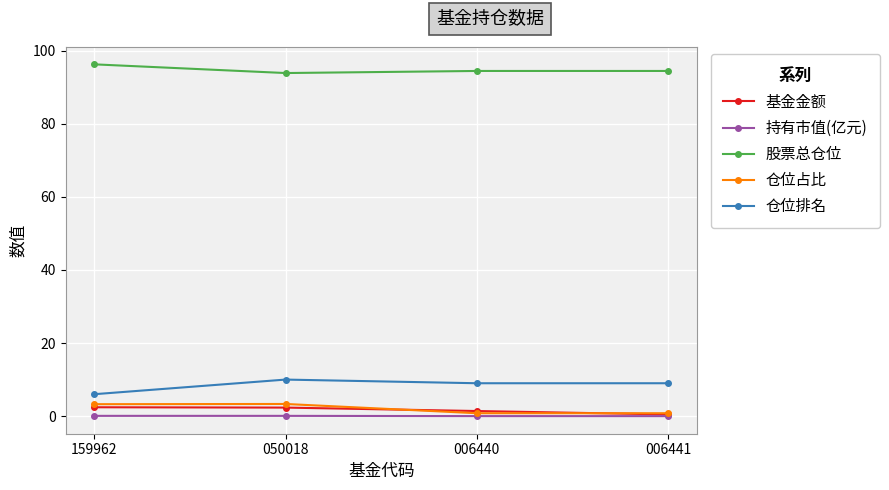

True or false: 基金金额 and 股票总仓位 intersect in this chart.

False